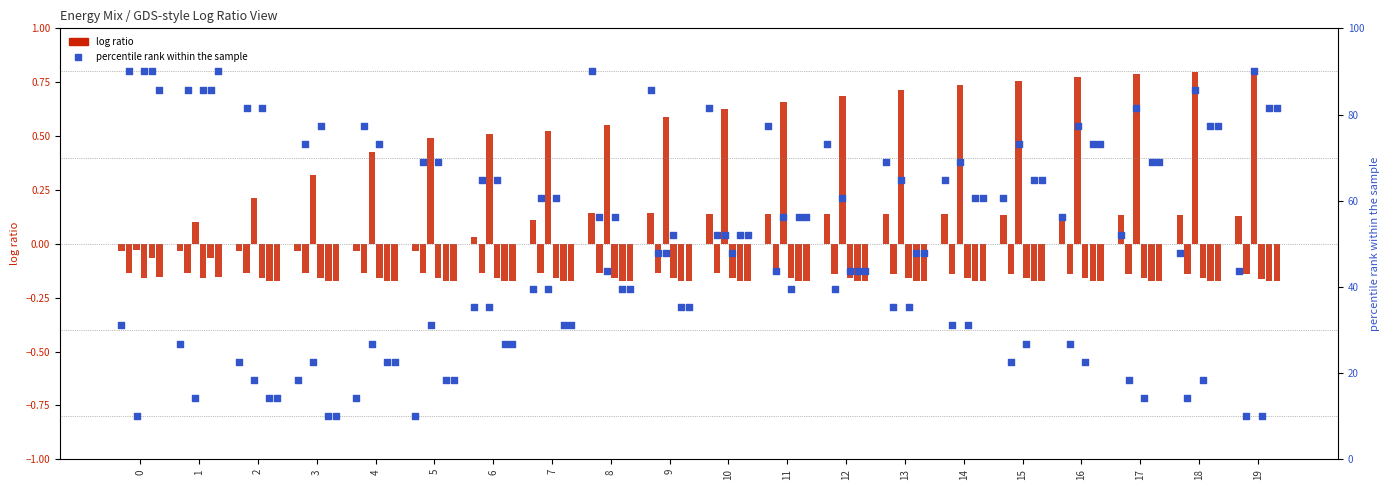

Between 19 and 1, which is larger?

19